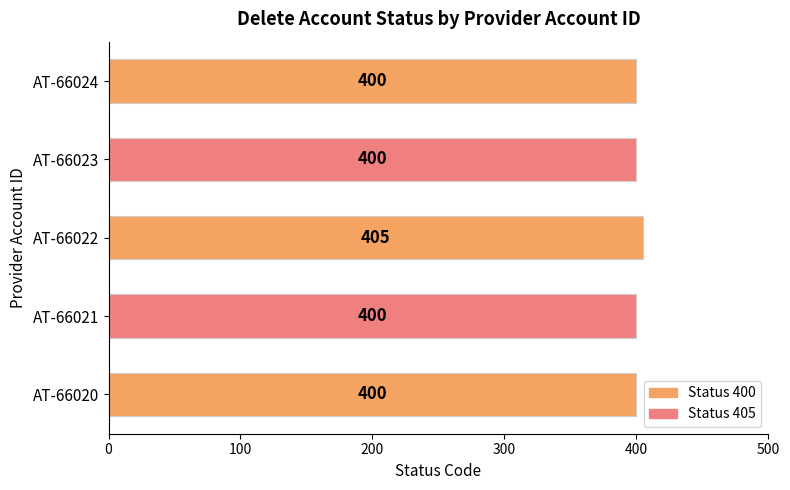

What is the sum of the values at AT-66020 and AT-66024?

800